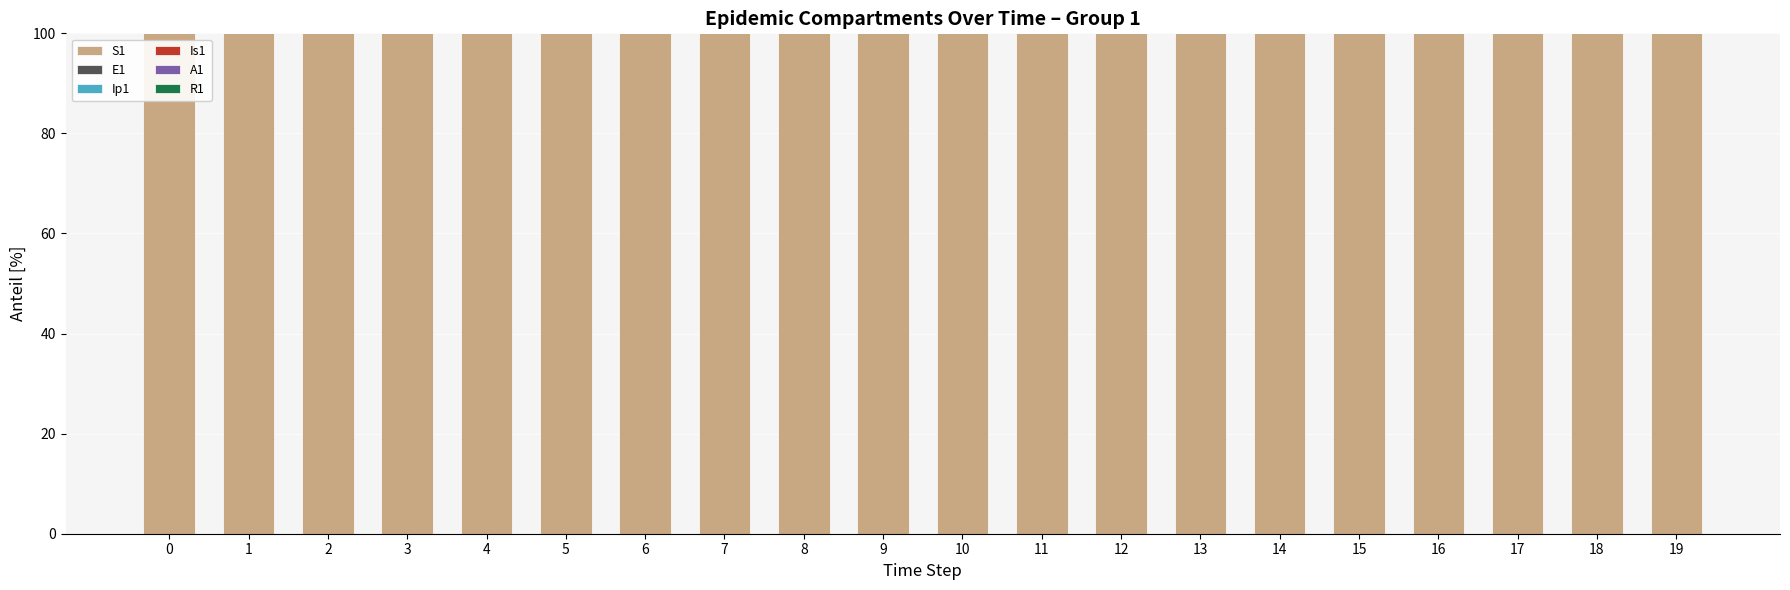

At which category is the sum across all series the highest?

16